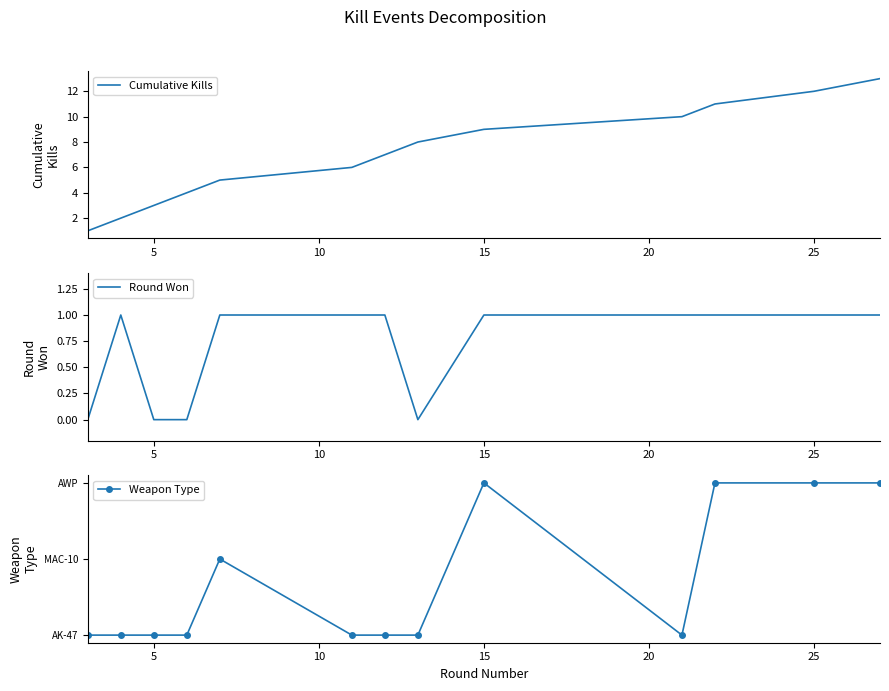

How many categories are shown in the chart?

13